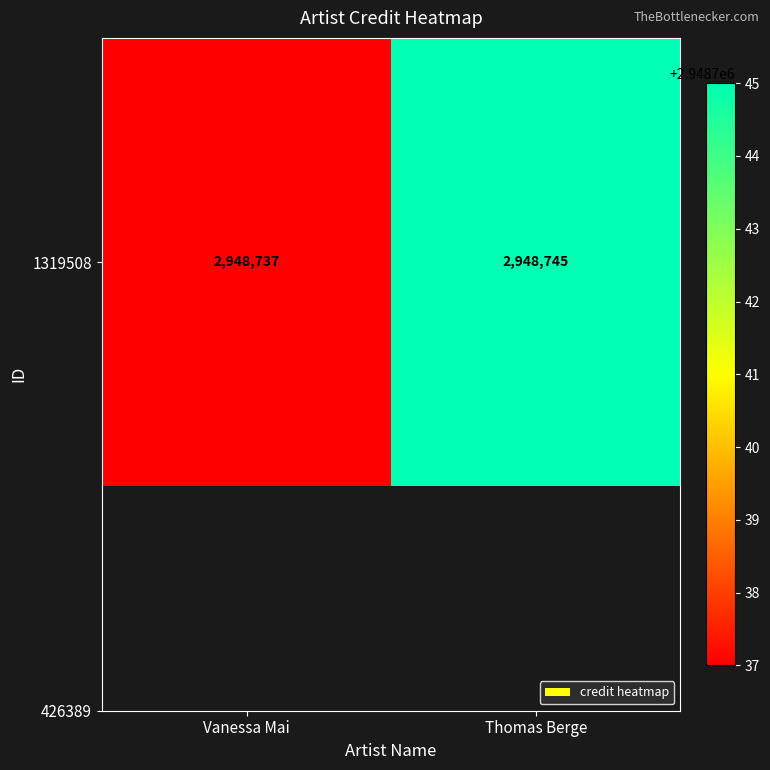

The chart shows a value of 1756357 at Vanessa Mai. True or false?

False